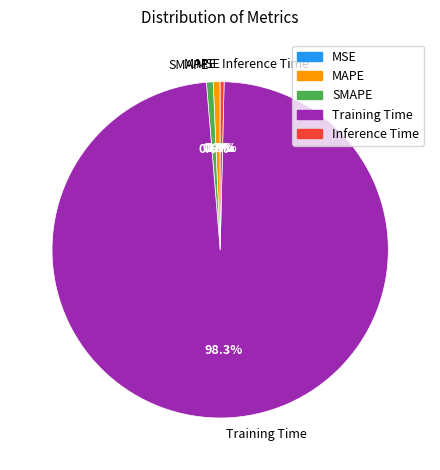

Is there a majority slice in this chart?

Yes